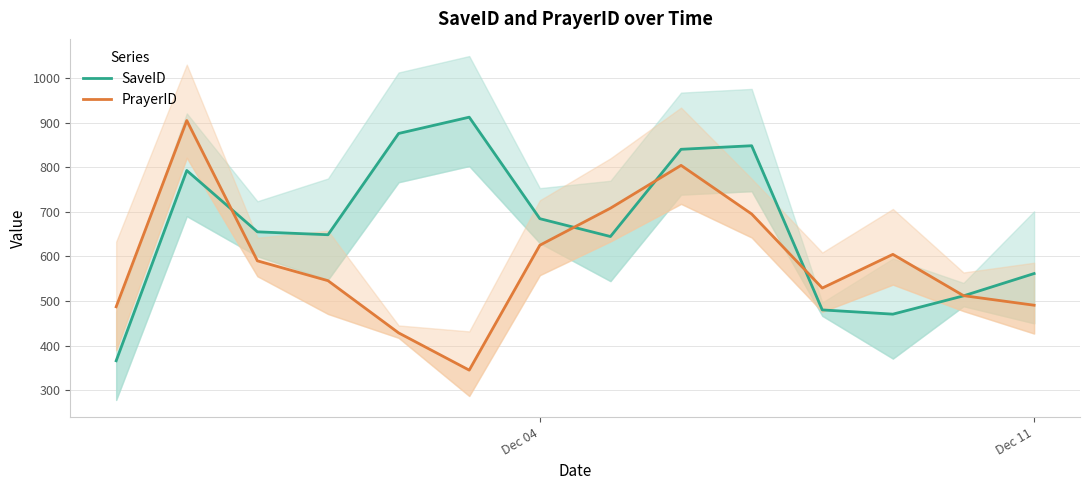

True or false: SaveID and PrayerID cross at least once.

True